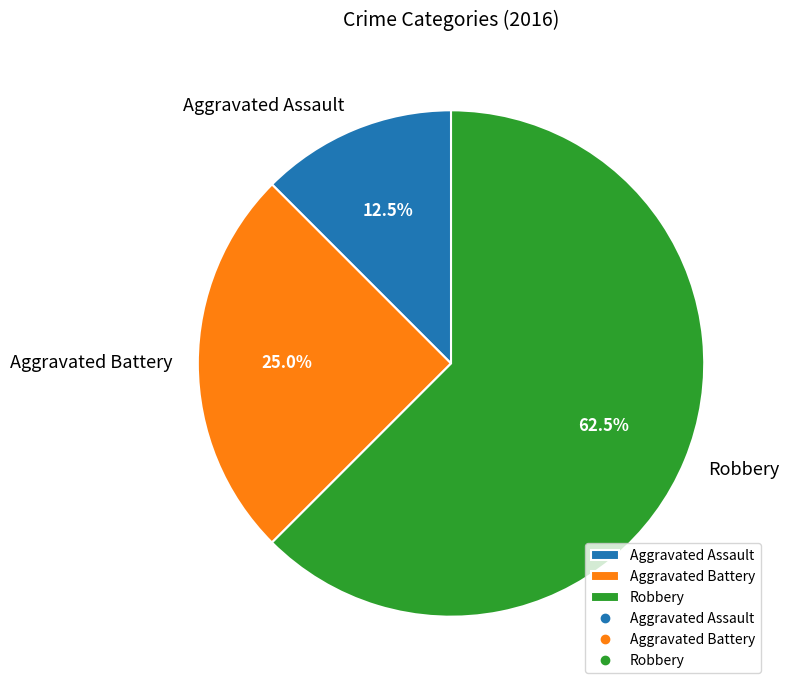

How many slices are in this pie chart?

3